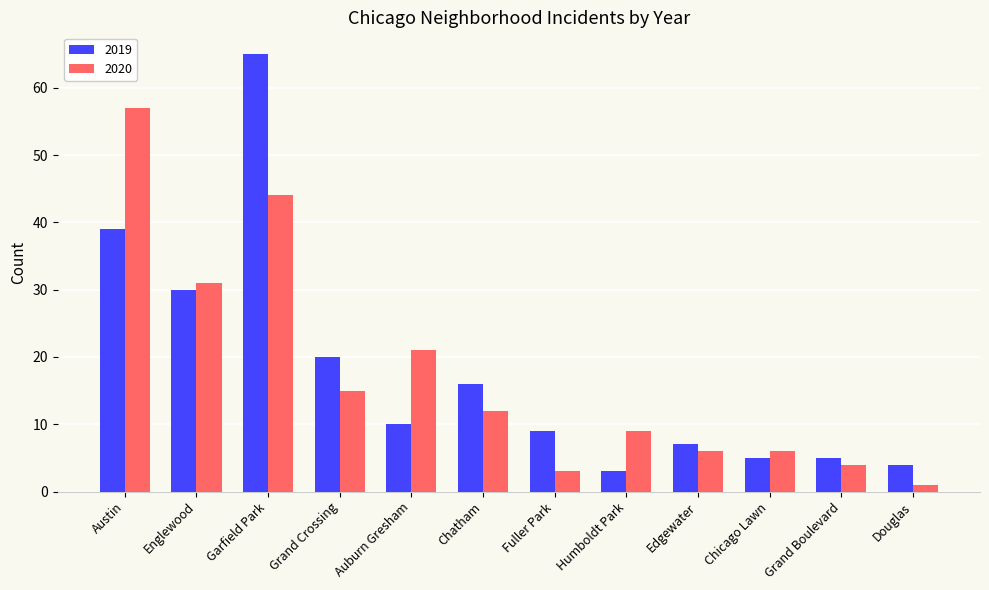

What is the minimum value for 2019?

3